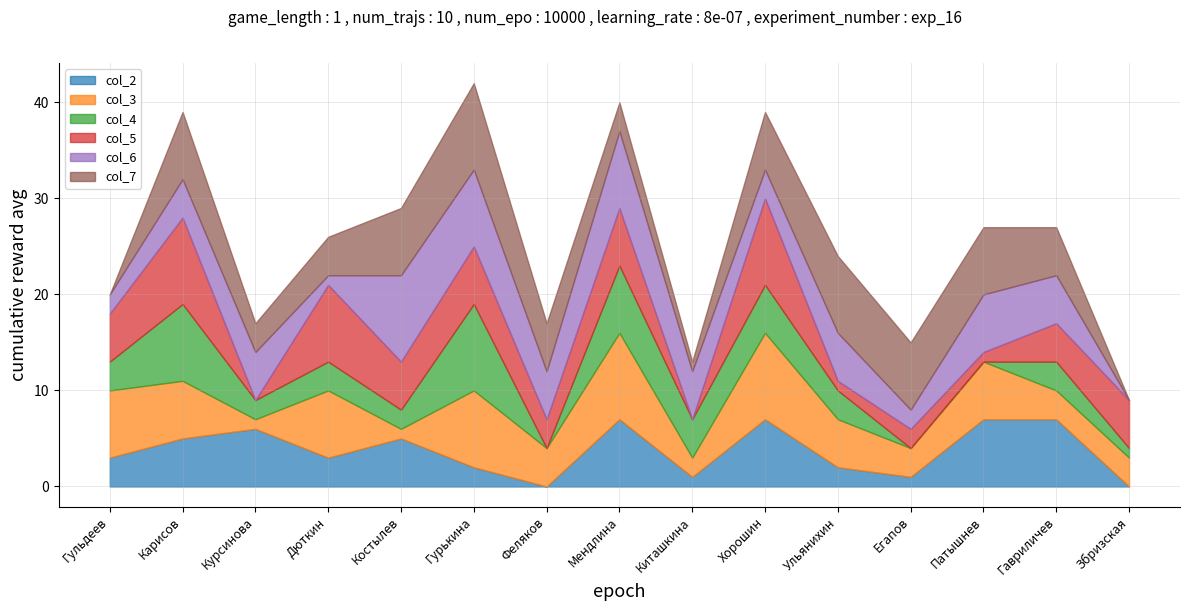

Is the value of col_7 at Гурькина greater than the value of col_3 at Гавриличев?

Yes